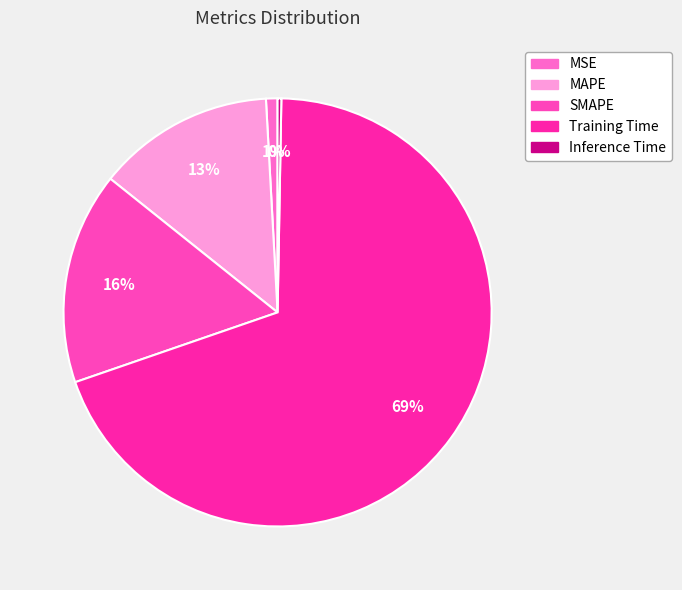

To the nearest percent, what is the average slice percentage?

20%